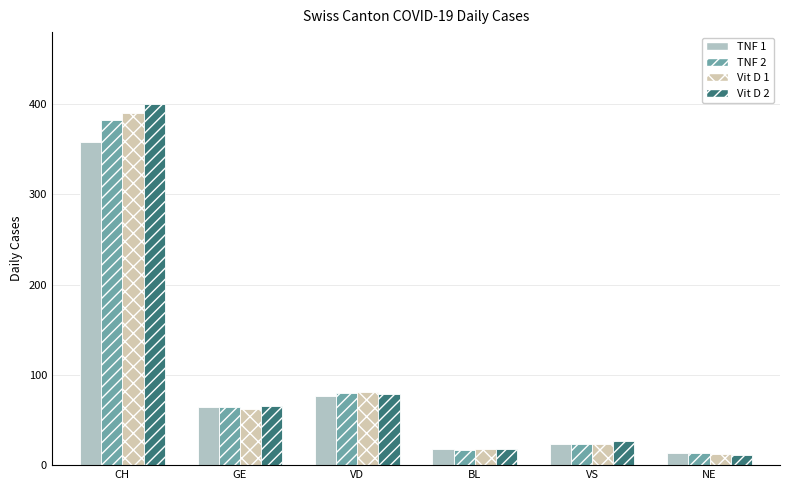

Which category has the highest value in the Vit D 1 series?

CH